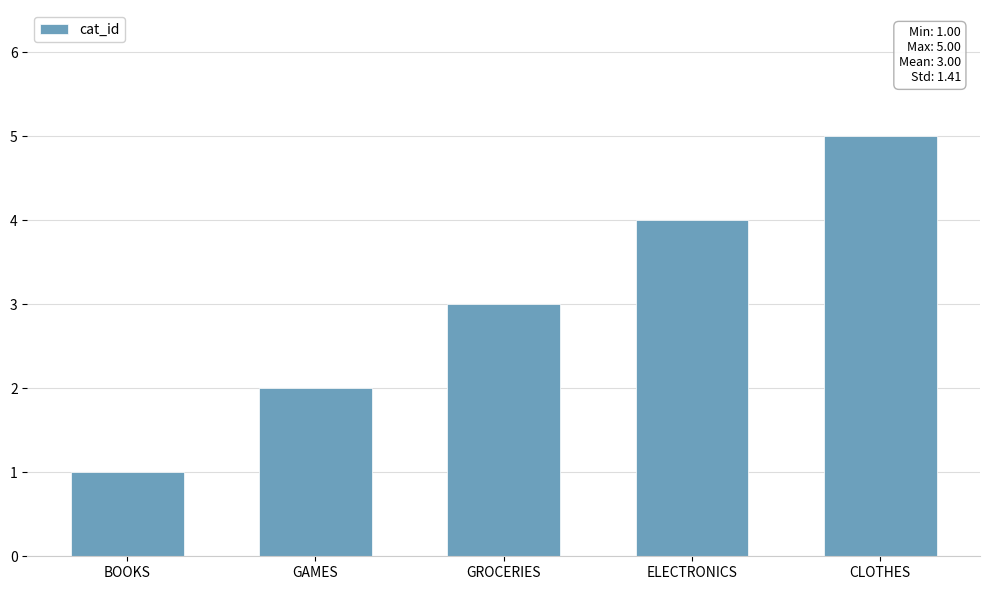

What is the approximate value at CLOTHES?

5